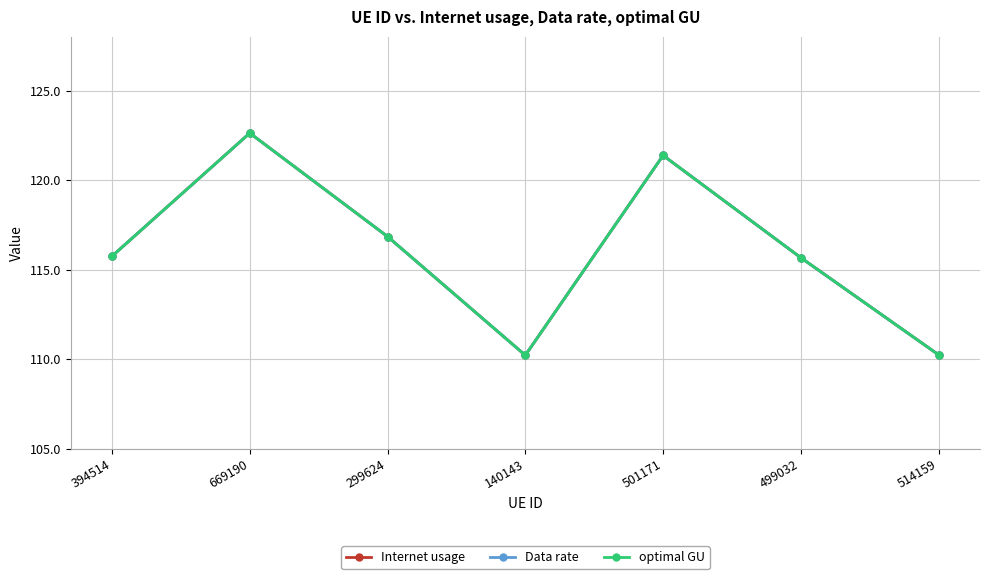

Reading left to right, transcribe all the data shown in this chart.

Internet usage: 115.8	122.6	116.9	110.2	121.4	115.7	110.3
Data rate: 115.8	122.6	116.9	110.2	121.4	115.7	110.3
optimal GU: 115.8	122.6	116.9	110.2	121.4	115.7	110.3